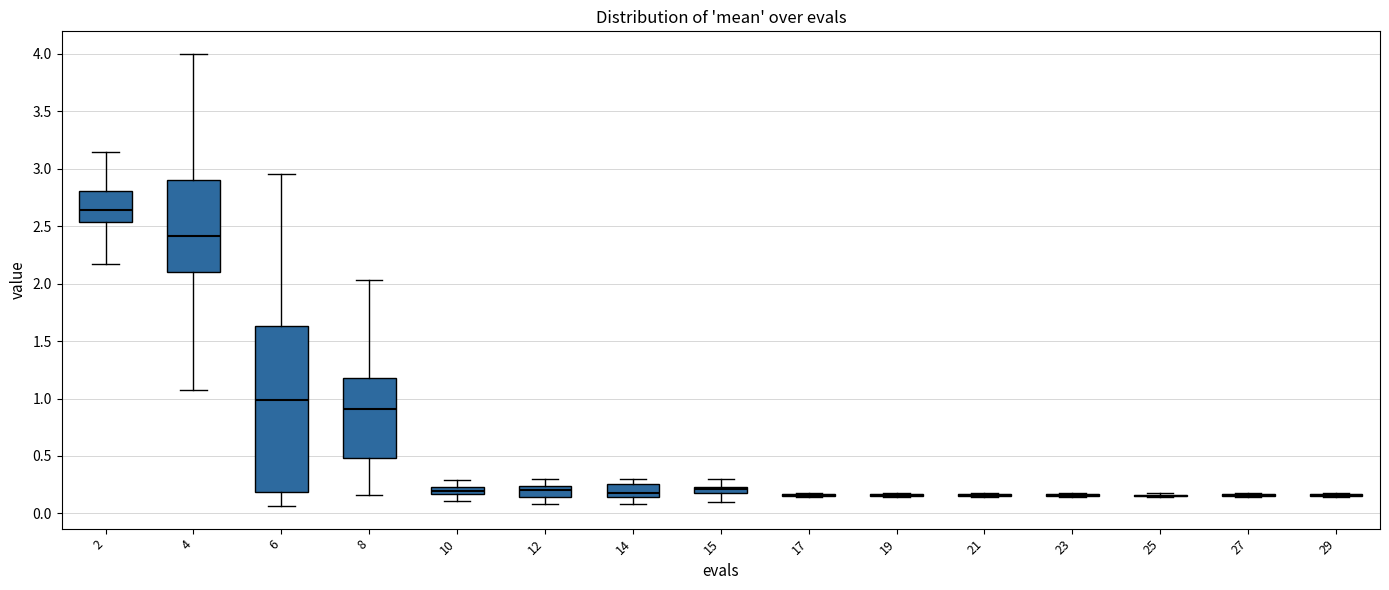

Where is the lower edge of the box at x = 12 on the y-axis? The values are not printed on the chart, so give them approximately, as read against the axis.

0.15